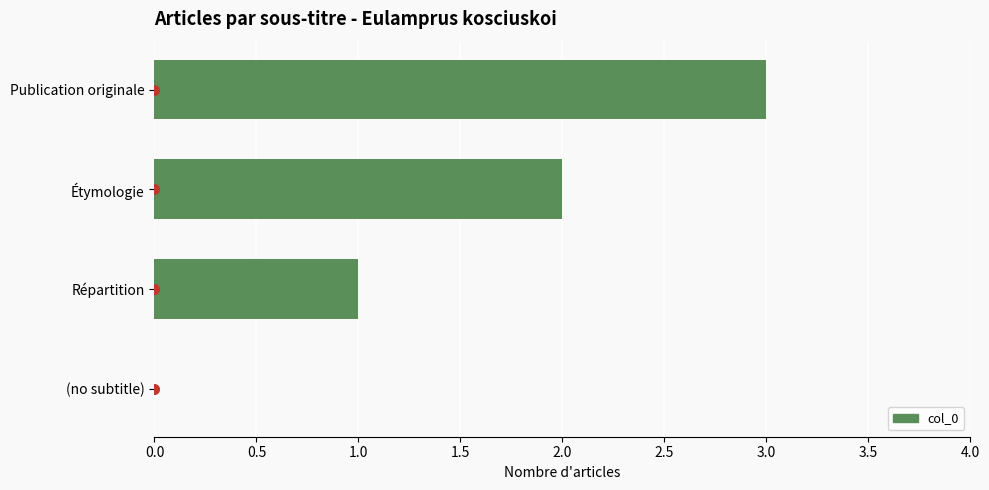

Which category has the highest value across all series?

Publication originale